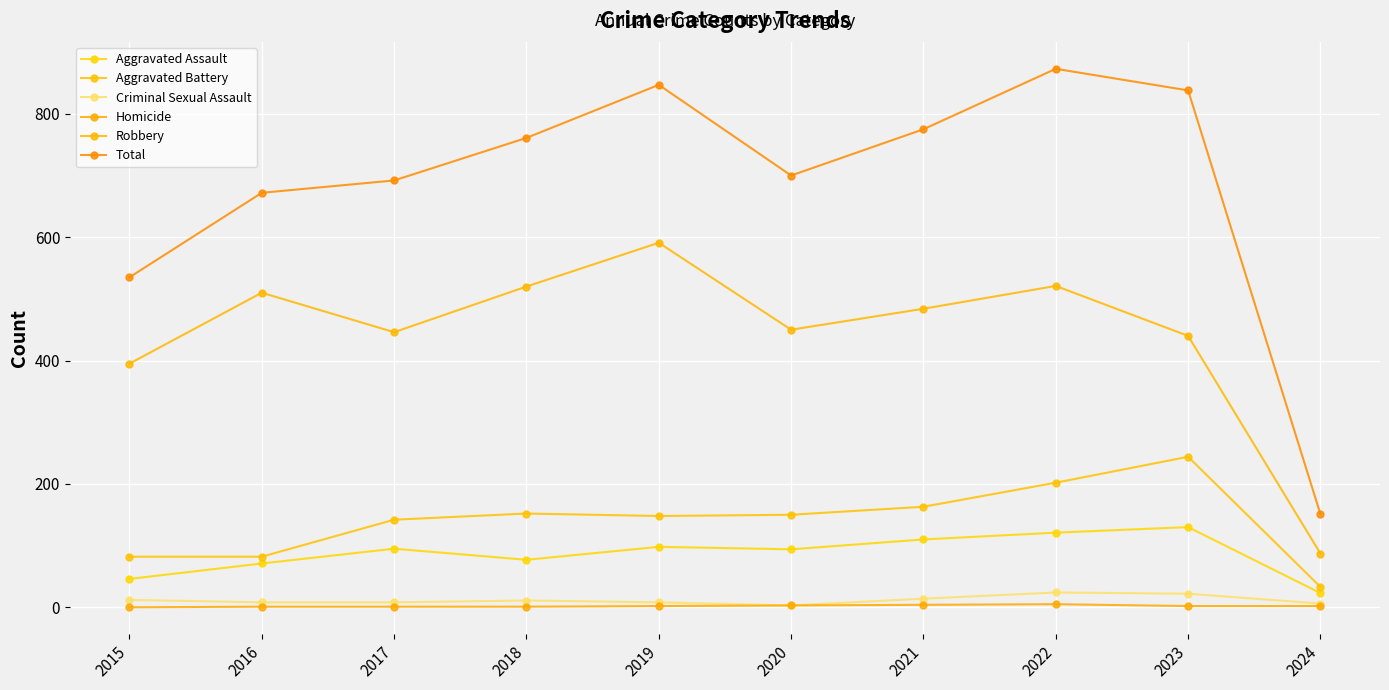

How many series are shown in this chart?

6